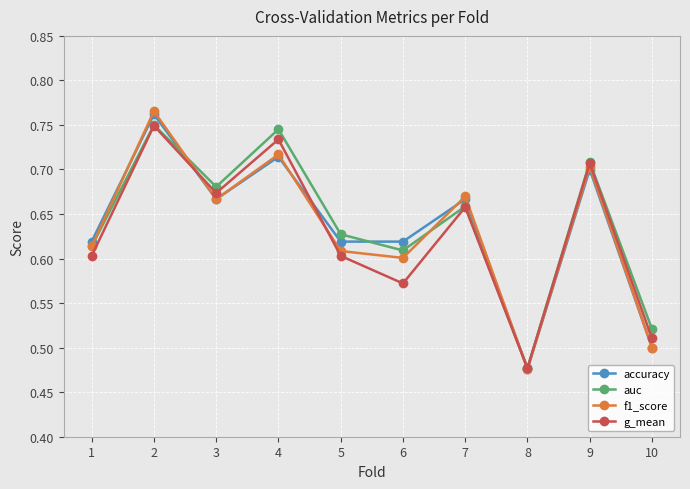

The f1_score series shows 1.1 at 9. True or false?

False